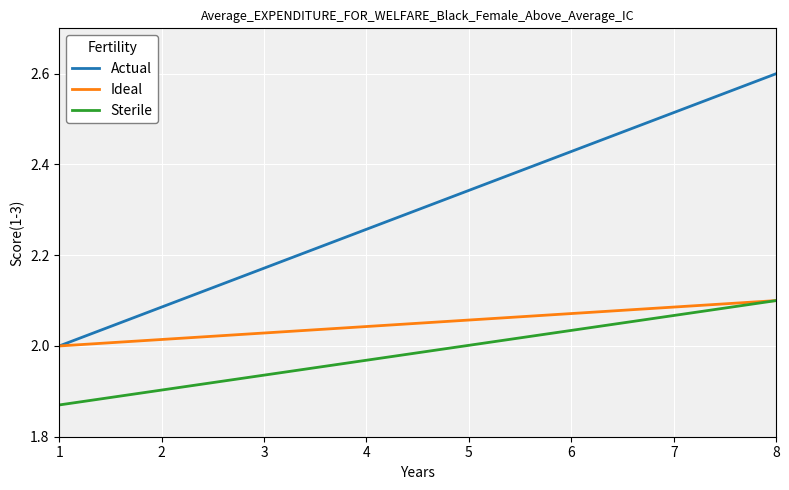

Rank the categories by Actual value from lowest to highest.

1, 2, 3, 4, 5, 6, 7, 8